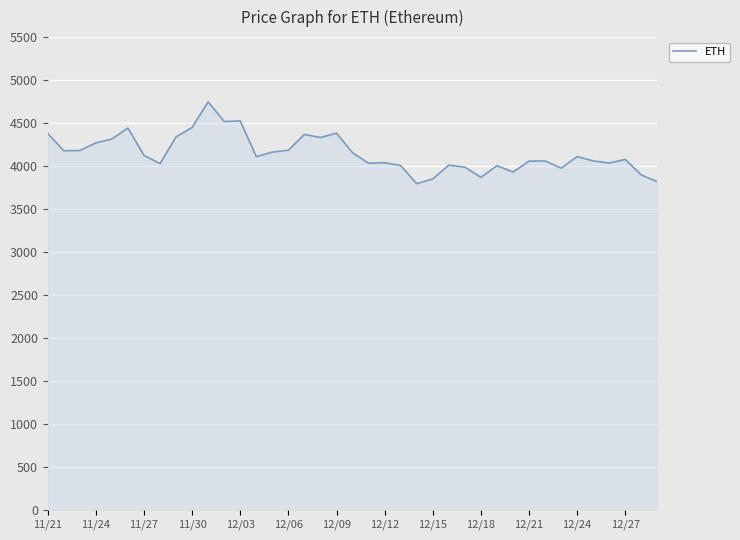

What is the difference between the maximum and minimum values?

952.1